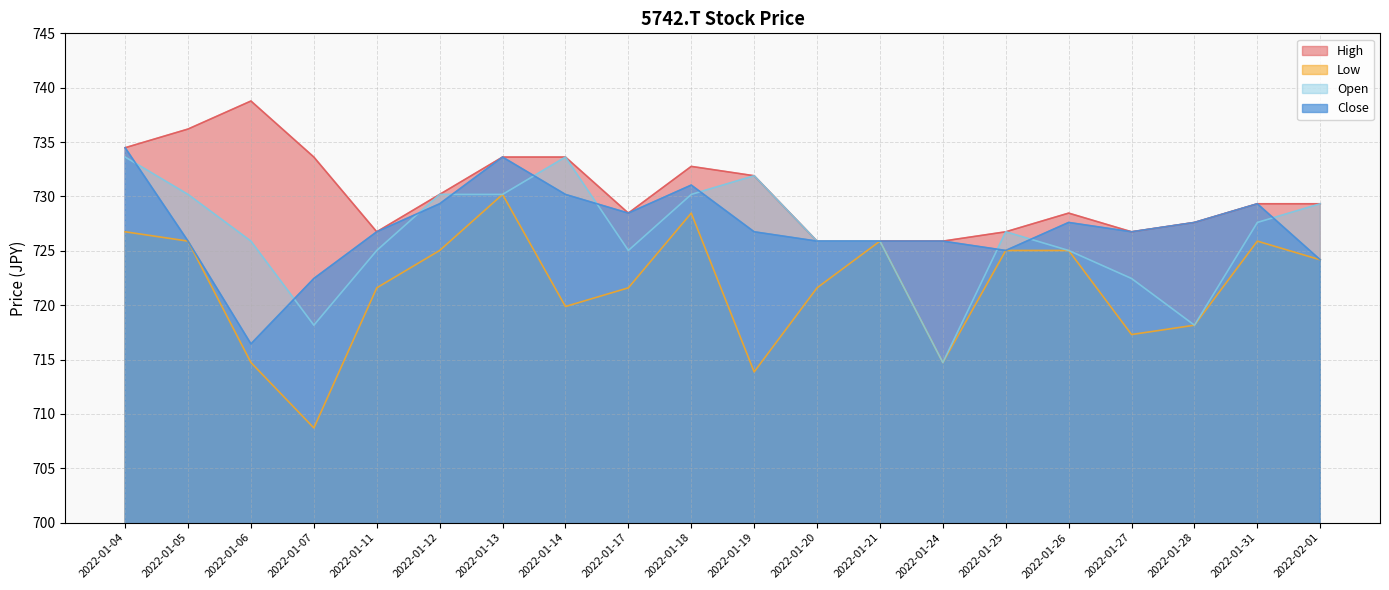

Reading right to left, extract all data points from this chart.

High: 729.3	729.3	727.6	726.7	728.5	726.7	725.9	725.9	725.9	731.9	732.8	728.5	733.6	733.6	730.2	726.7	733.6	738.8	736.2	734.5
Low: 724.2	725.9	718.2	717.3	725.0	725.0	714.7	725.9	721.6	713.9	728.5	721.6	719.9	730.2	725.0	721.6	708.7	714.7	725.9	726.7
Open: 729.3	727.6	718.2	722.5	725.0	726.7	714.7	725.9	725.9	731.9	730.2	725.0	733.6	730.2	730.2	725.0	718.2	725.9	730.2	733.6
Close: 724.2	729.3	727.6	726.7	727.6	725.0	725.9	725.9	725.9	726.7	731.0	728.5	730.2	733.6	729.3	726.7	722.5	716.4	725.9	734.5